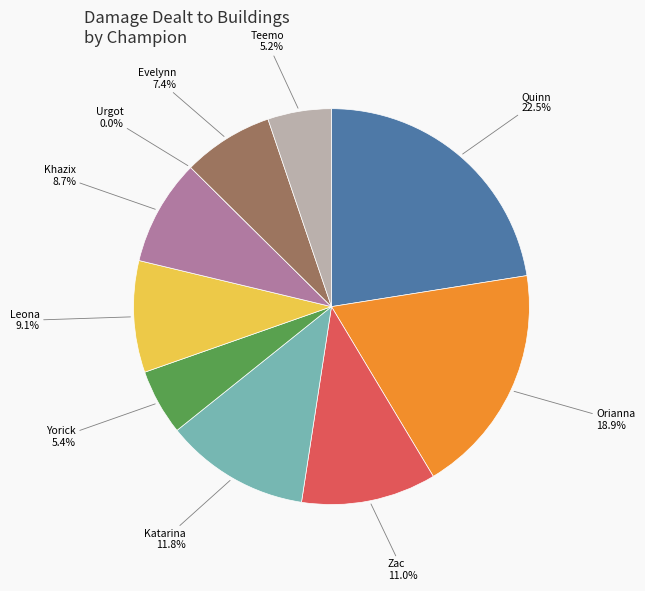

True or false: Evelynn accounts for 7% of the total.

True